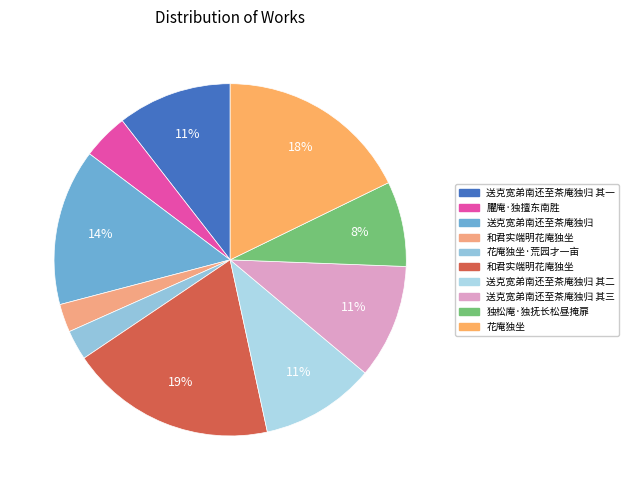

Count the number of slices in the pie.

10